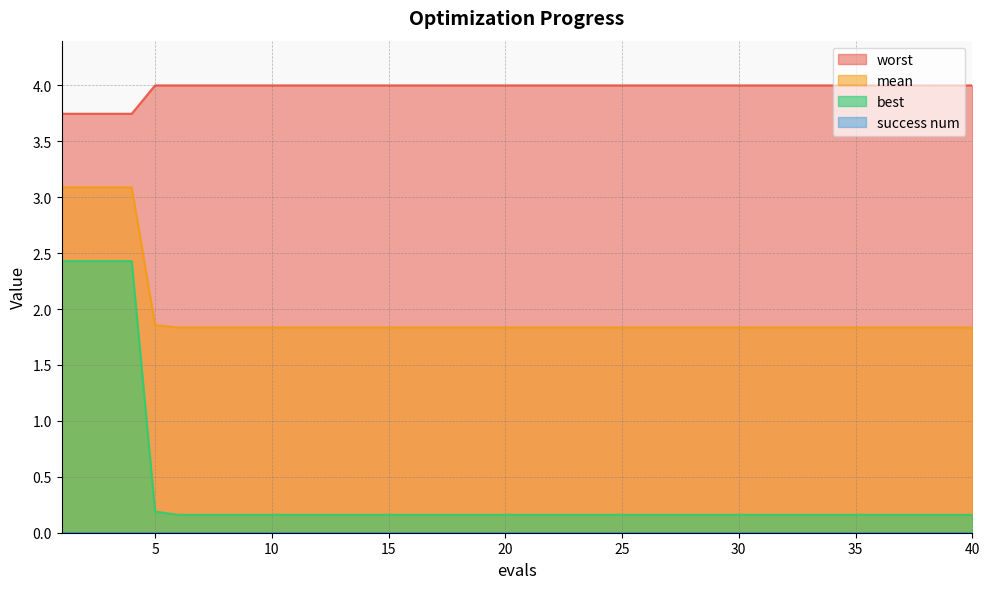

True or false: worst and best intersect in this chart.

False